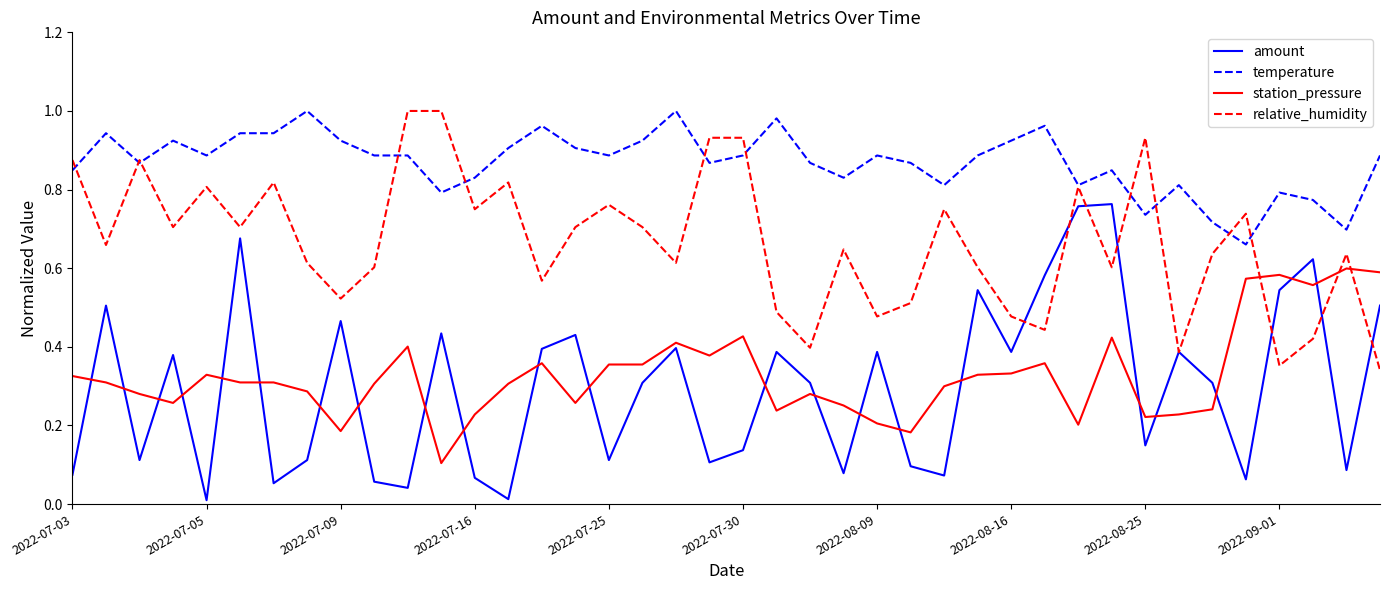

Which series has the largest total across all categories?

temperature